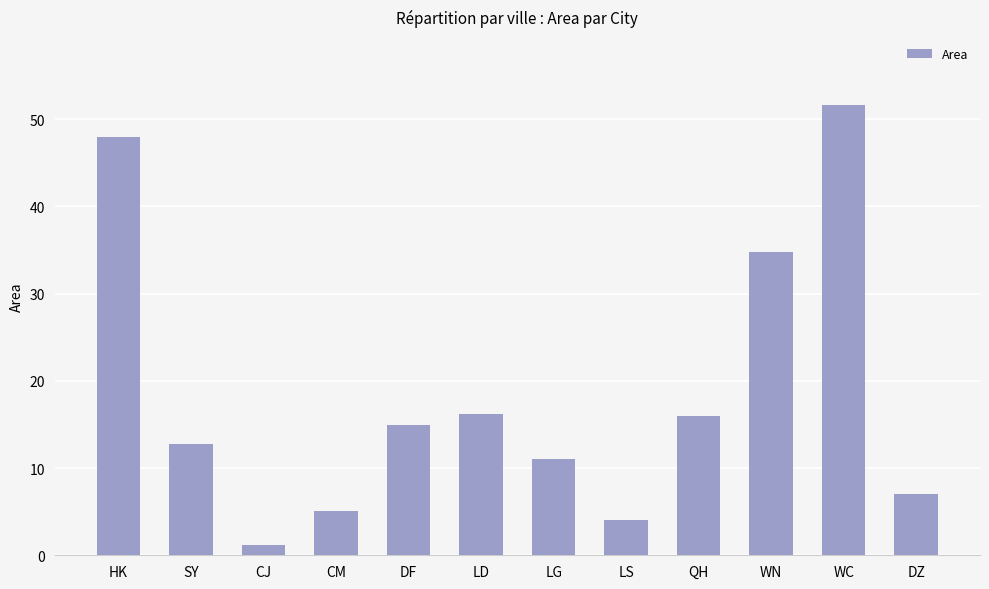

What is the difference between the maximum and second lowest values?

47.6